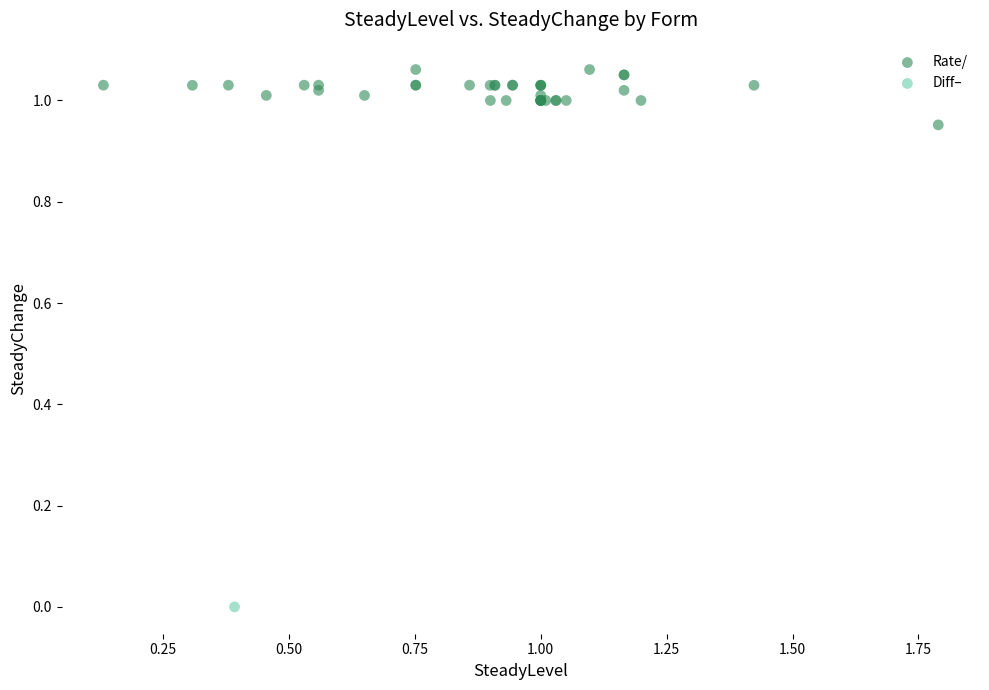

What are all the series names shown in the legend?

Rate/, Diff–